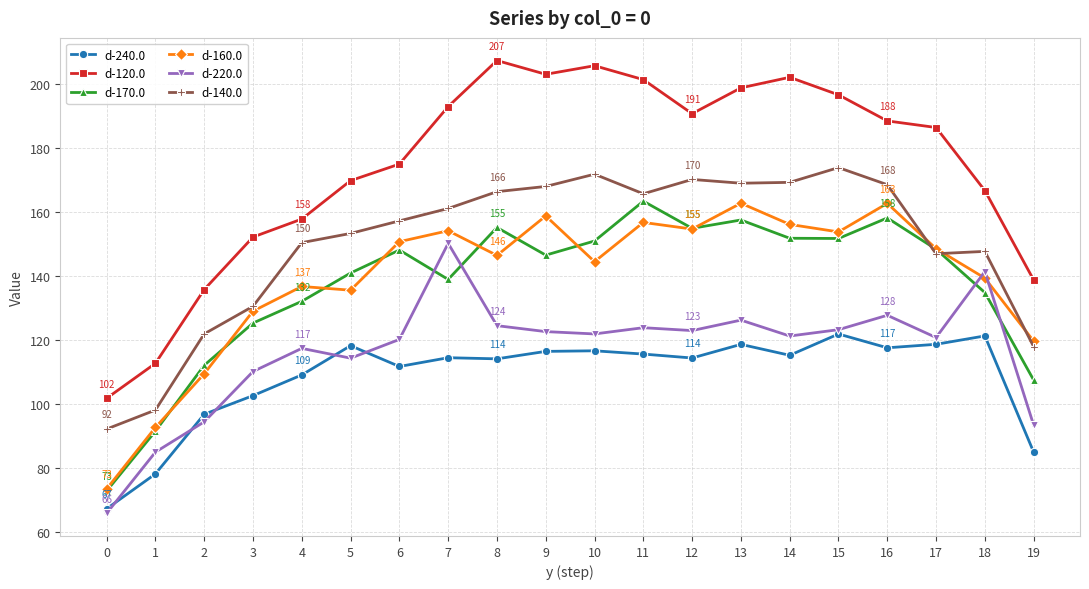

How many data points does each series have?

20